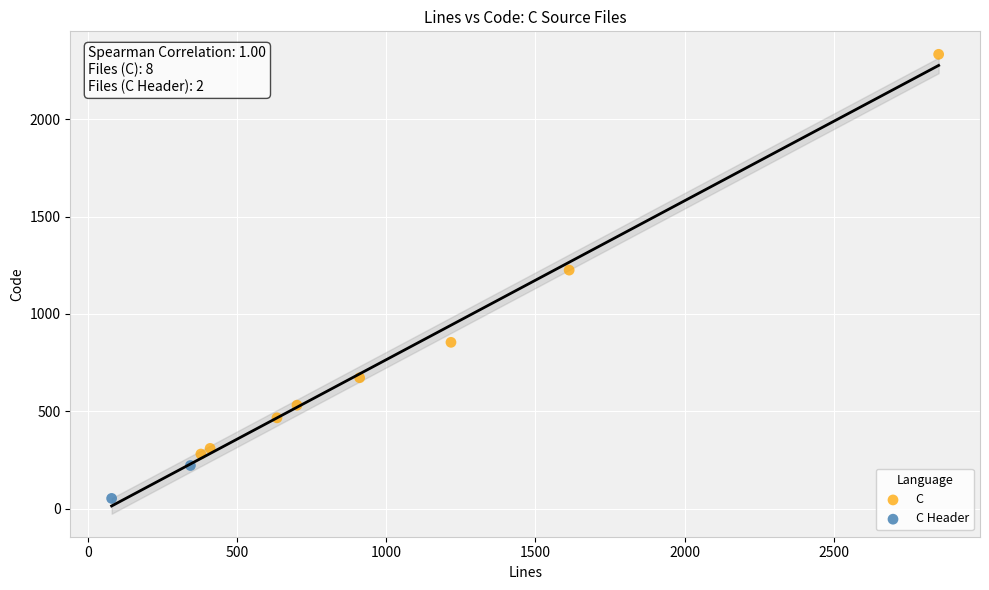

What are all the series names shown in the legend?

C, C Header